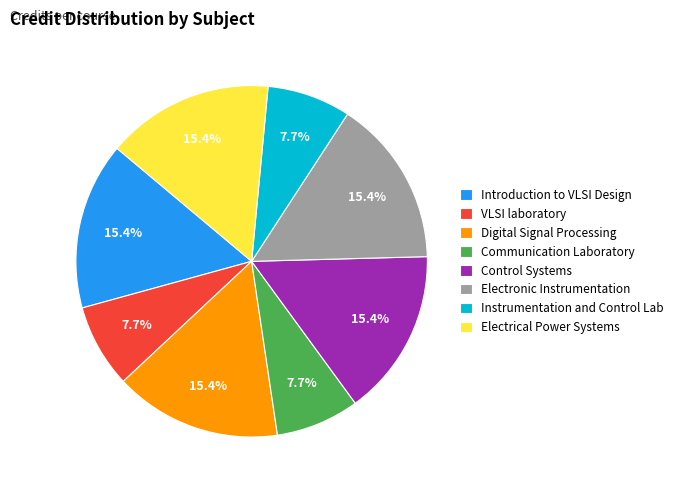

Count the number of slices in the pie.

8